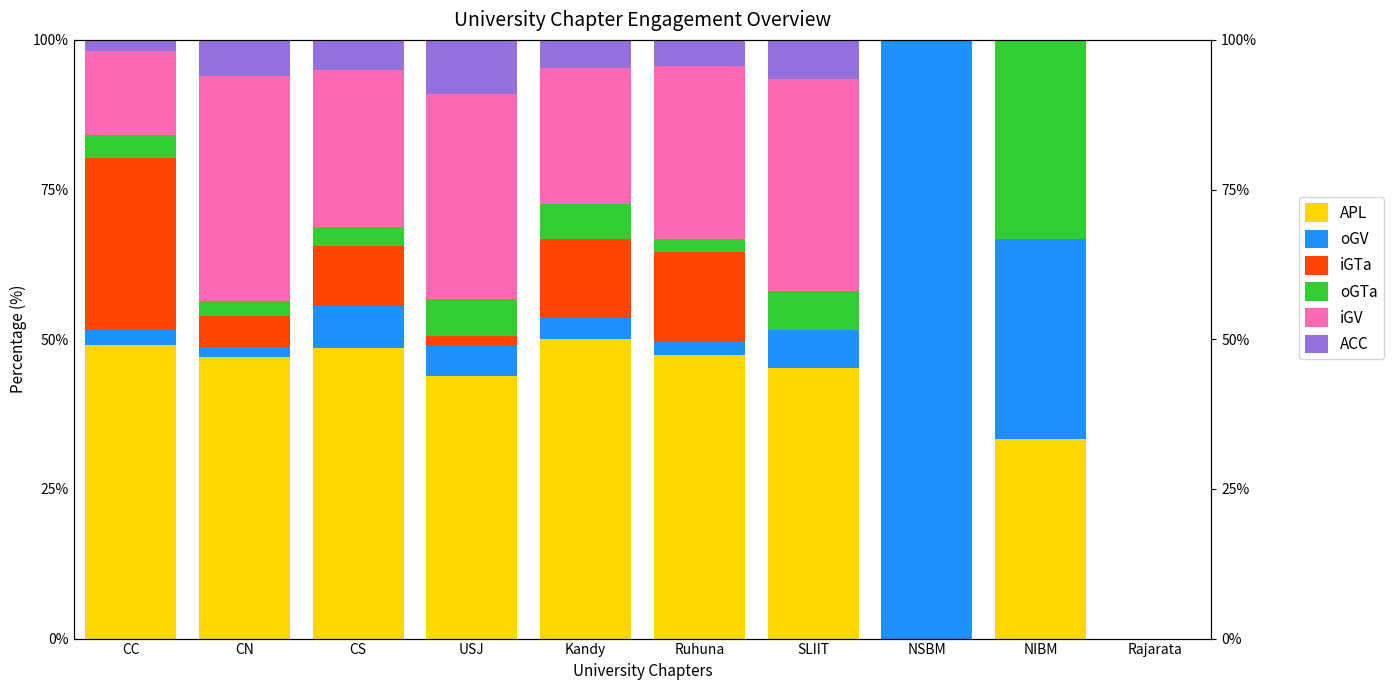

Reading left to right, list all the values displayed in this chart.

APL: CC=49.0	CN=47.0	CS=48.5	USJ=43.8	Kandy=50.0	Ruhuna=47.3	SLIIT=45.2	NSBM=0.0	NIBM=33.3	Rajarata=0.0
oGV: CC=2.5	CN=1.7	CS=7.1	USJ=5.1	Kandy=3.6	Ruhuna=2.2	SLIIT=6.5	NSBM=100.0	NIBM=33.3	Rajarata=0.0
iGTa: CC=28.7	CN=5.1	CS=10.1	USJ=1.7	Kandy=13.1	Ruhuna=15.1	SLIIT=0.0	NSBM=0.0	NIBM=0.0	Rajarata=0.0
oGTa: CC=3.8	CN=2.6	CS=3.0	USJ=6.2	Kandy=6.0	Ruhuna=2.2	SLIIT=6.5	NSBM=0.0	NIBM=33.3	Rajarata=0.0
iGV: CC=14.0	CN=37.6	CS=26.3	USJ=34.3	Kandy=22.6	Ruhuna=29.0	SLIIT=35.5	NSBM=0.0	NIBM=0.0	Rajarata=0.0
ACC: CC=1.9	CN=6.0	CS=5.1	USJ=9.0	Kandy=4.8	Ruhuna=4.3	SLIIT=6.5	NSBM=0.0	NIBM=0.0	Rajarata=0.0